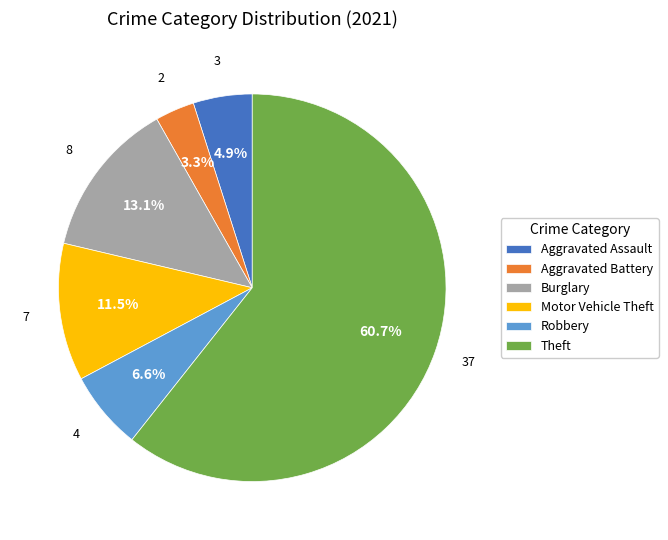

Combined, do Burglary and Aggravated Assault account for over 50%?

No